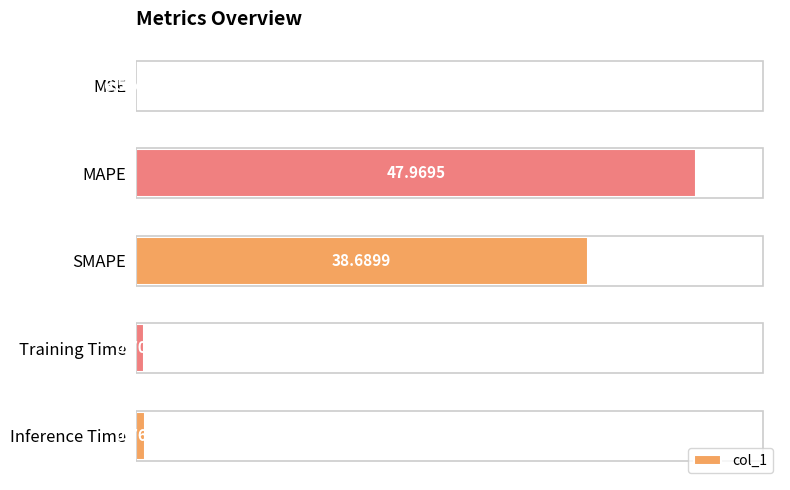

At which category does the chart reach its peak across all series?

MAPE